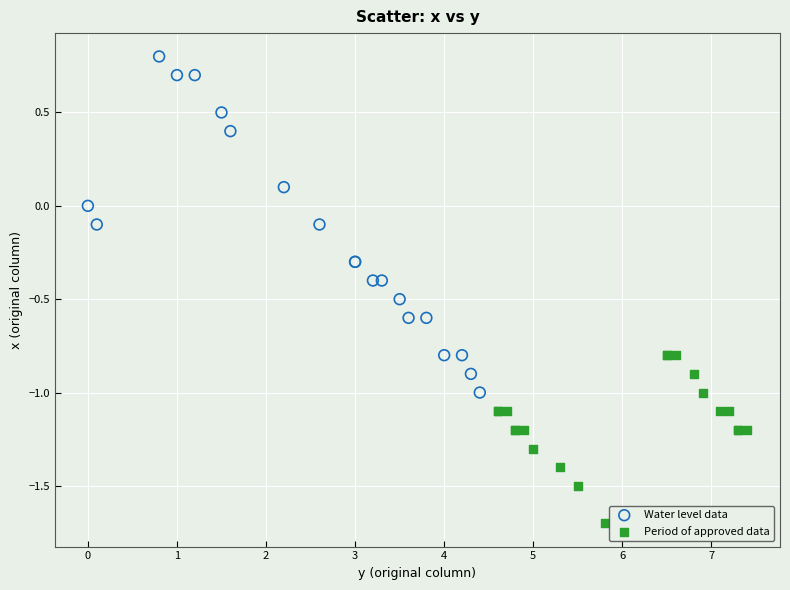

Which series has the largest Y range (max minus min)?

Water level data